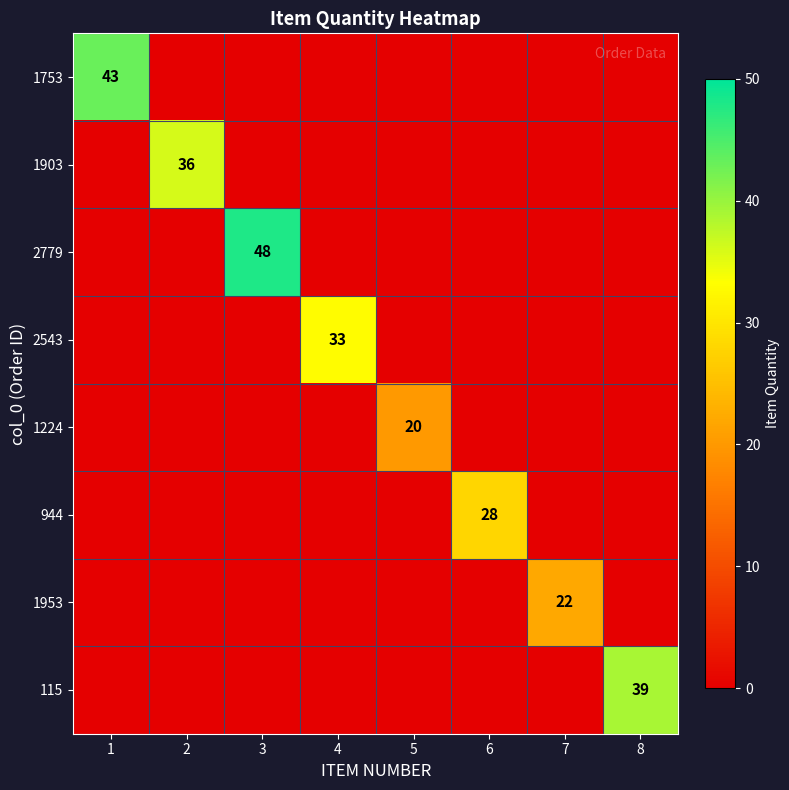

Is it true that 1953 equals 0 at 8?

True